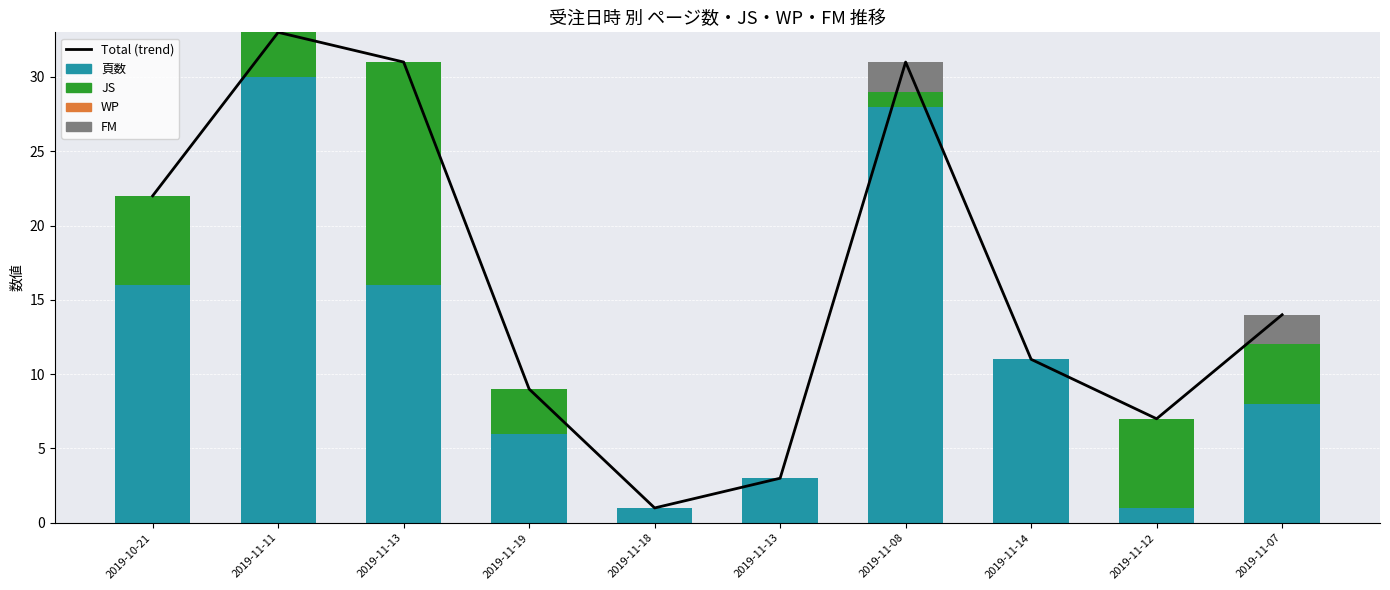

How many series are shown in this chart?

5